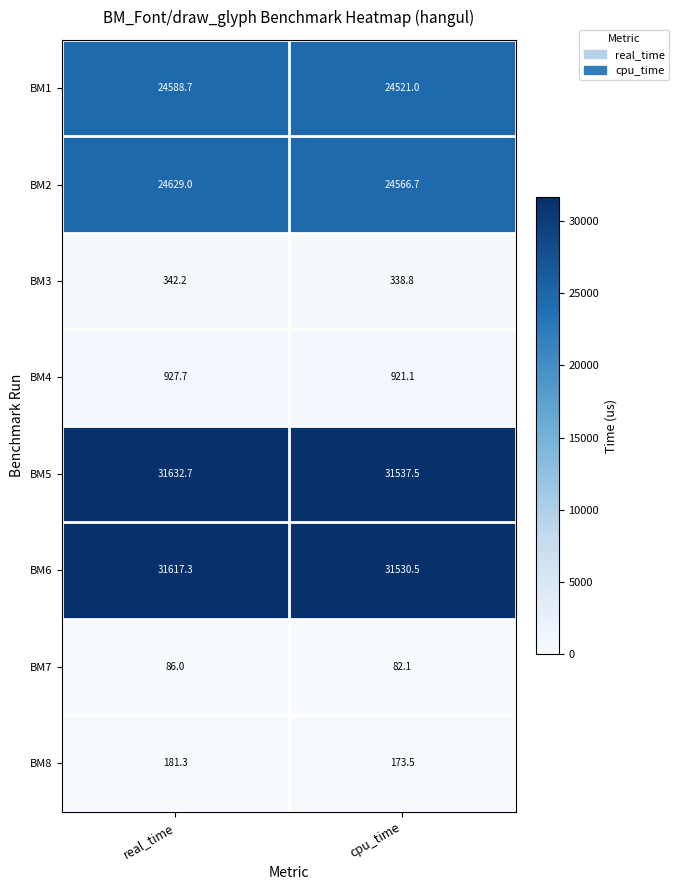

Which series changed the most between real_time and cpu_time?

BM5